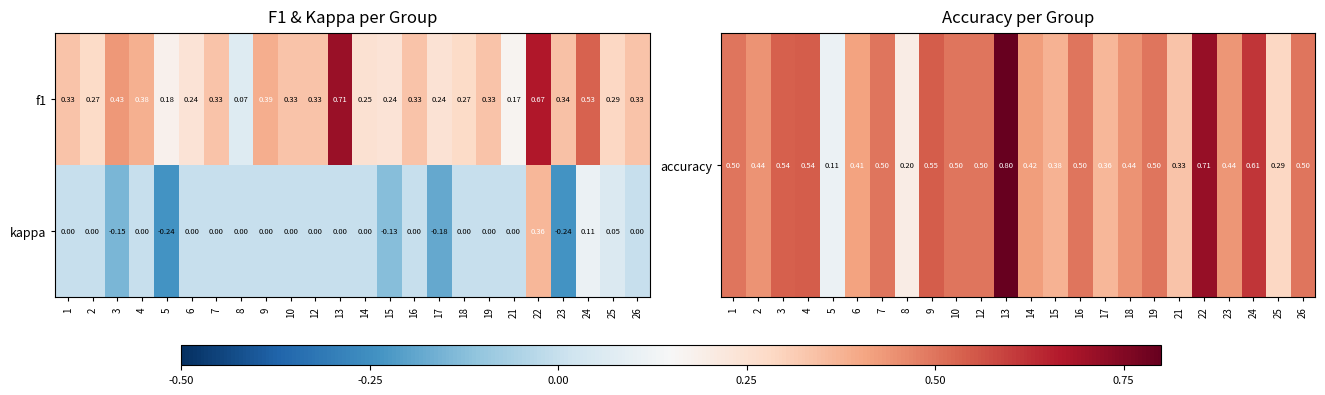

Which series has the widest spread of values?

f1